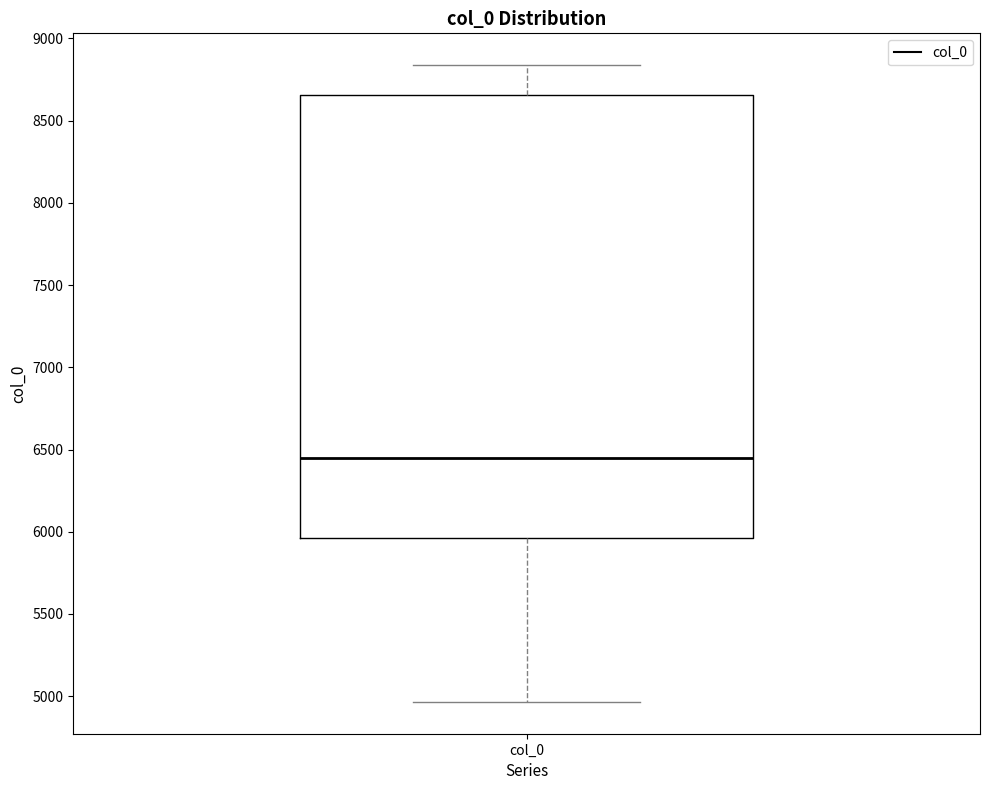

Where is the lower edge of the box for col_0 on the y-axis? The values are not printed on the chart, so give them approximately, as read against the axis.

5950